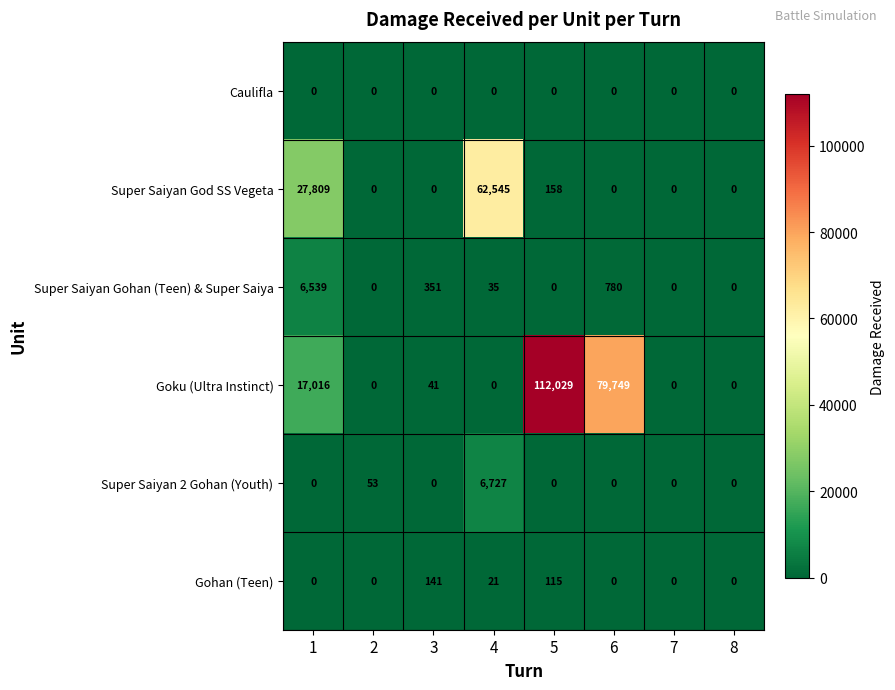

What is the total value across all series at 1?

51364